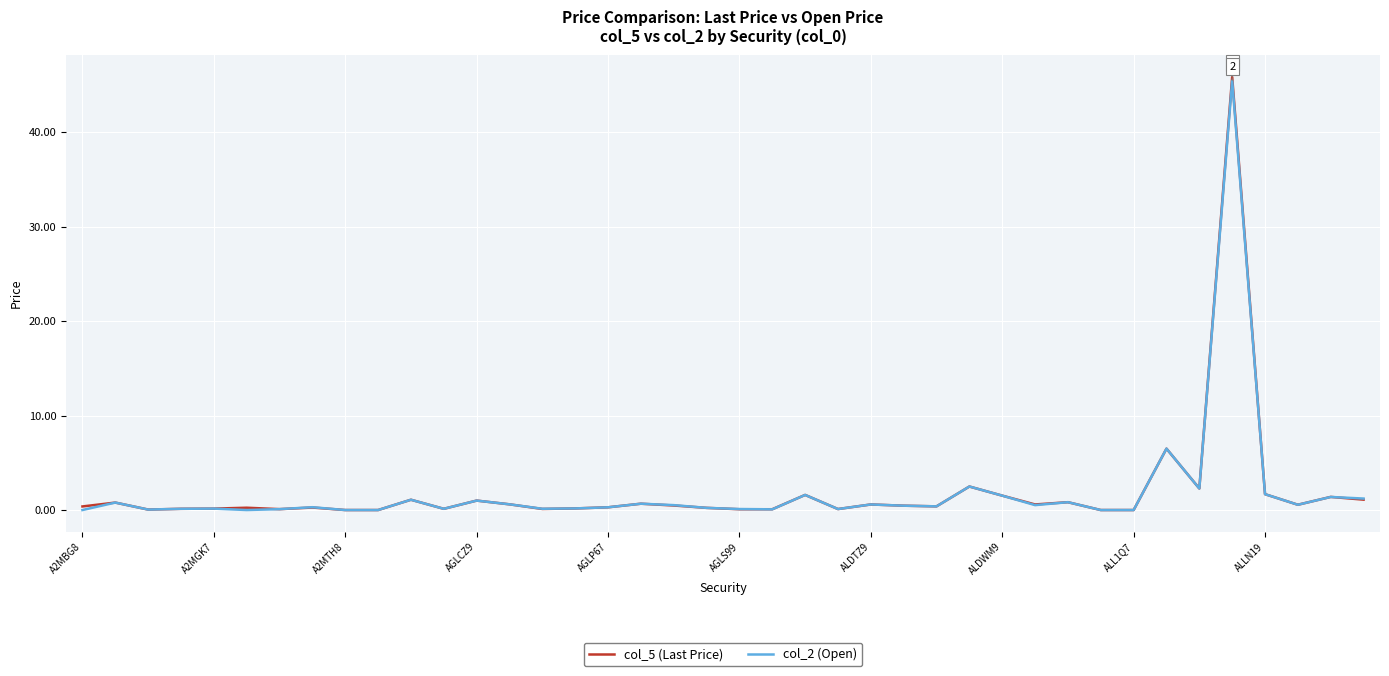

What is the greatest value displayed?

45.9